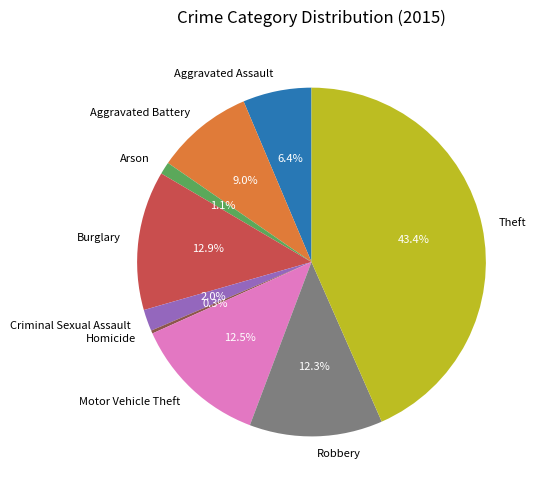

Is it true that Burglary is 26% of the pie?

False